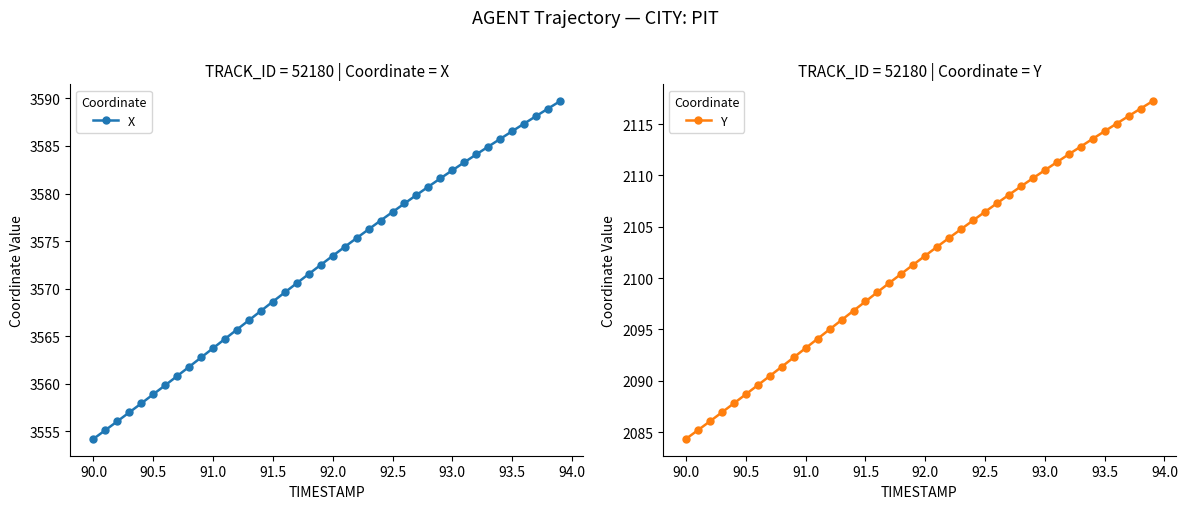

At which label does X reach its minimum?

90.0